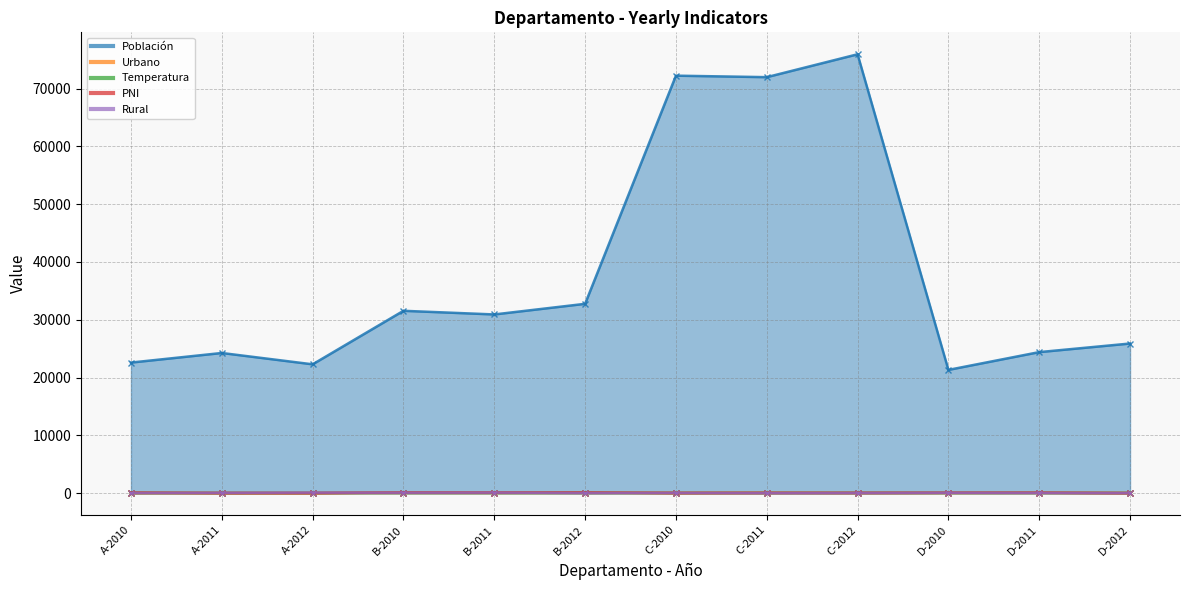

What are all the series names shown in the legend?

Población, Urbano, Temperatura, PNI, Rural